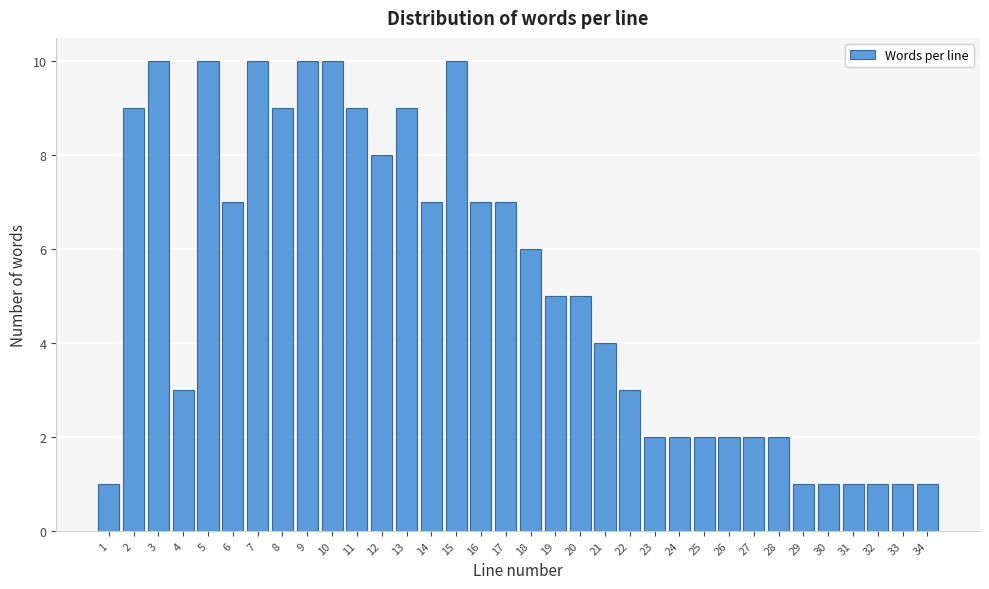

What is the greatest value displayed?

10